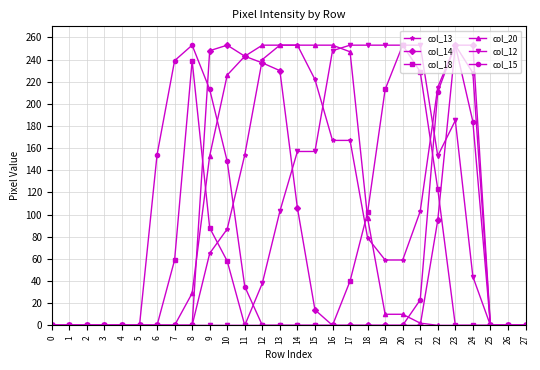

Is it true that col_12 equals 115 at 17?

False